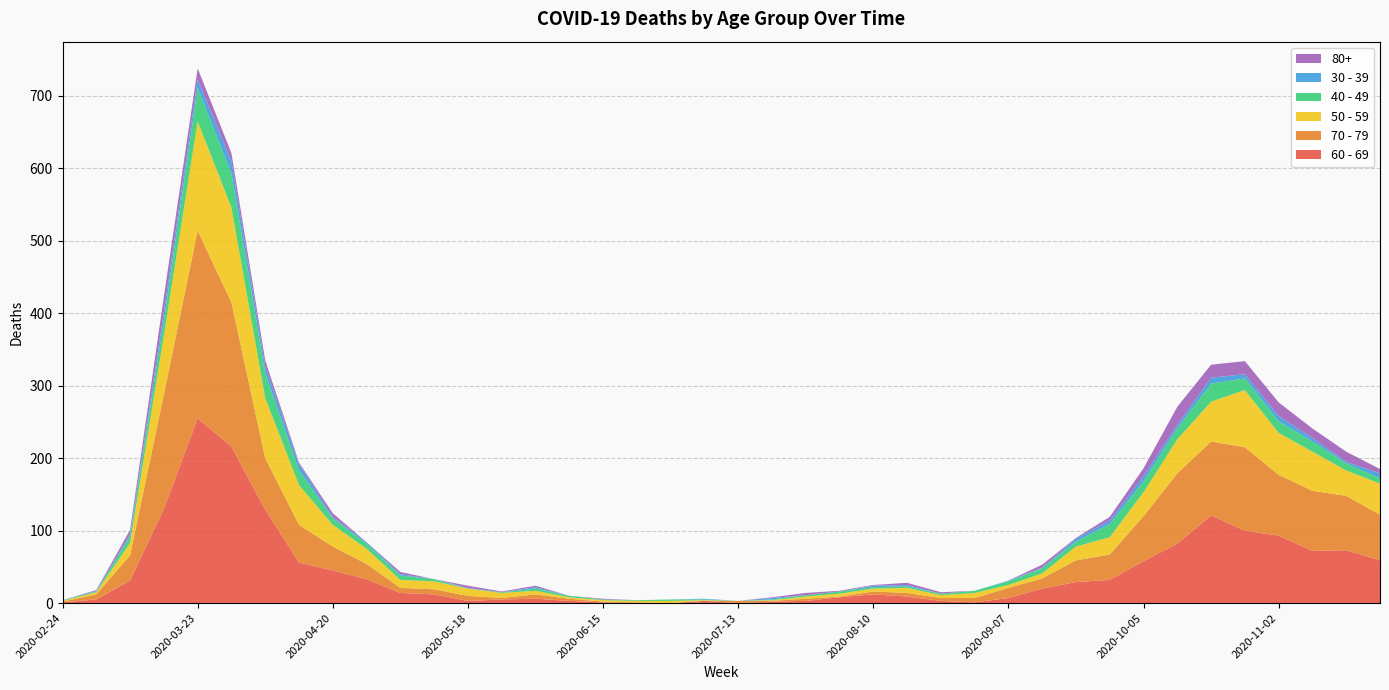

Reading left to right, list all the values displayed in this chart.

60 - 69: 2020-02-24=1	2020-03-02=5	2020-03-09=31	2020-03-16=130	2020-03-23=255	2020-03-30=216	2020-04-06=129	2020-04-13=56	2020-04-20=45	2020-04-27=33	2020-05-04=14	2020-05-11=12	2020-05-18=3	2020-05-25=5	2020-06-01=6	2020-06-08=3	2020-06-15=1	2020-06-22=0	2020-06-29=0	2020-07-06=3	2020-07-13=0	2020-07-20=2	2020-07-27=3	2020-08-03=8	2020-08-10=12	2020-08-17=9	2020-08-24=3	2020-08-31=1	2020-09-07=7	2020-09-14=20	2020-09-21=29	2020-09-28=32	2020-10-05=58	2020-10-12=82	2020-10-19=121	2020-10-26=100	2020-11-02=93	2020-11-09=72	2020-11-16=73	2020-11-23=59
70 - 79: 2020-02-24=1	2020-03-02=7	2020-03-09=35	2020-03-16=158	2020-03-23=259	2020-03-30=199	2020-04-06=71	2020-04-13=52	2020-04-20=33	2020-04-27=21	2020-05-04=7	2020-05-11=7	2020-05-18=7	2020-05-25=2	2020-06-01=6	2020-06-08=3	2020-06-15=1	2020-06-22=1	2020-06-29=0	2020-07-06=0	2020-07-13=3	2020-07-20=1	2020-07-27=3	2020-08-03=1	2020-08-10=4	2020-08-17=5	2020-08-24=4	2020-08-31=6	2020-09-07=14	2020-09-14=14	2020-09-21=30	2020-09-28=35	2020-10-05=62	2020-10-12=97	2020-10-19=102	2020-10-26=115	2020-11-02=84	2020-11-09=83	2020-11-16=75	2020-11-23=63
50 - 59: 2020-02-24=1	2020-03-02=3	2020-03-09=17	2020-03-16=81	2020-03-23=151	2020-03-30=131	2020-04-06=83	2020-04-13=55	2020-04-20=30	2020-04-27=21	2020-05-04=11	2020-05-11=11	2020-05-18=10	2020-05-25=7	2020-06-01=5	2020-06-08=2	2020-06-15=2	2020-06-22=2	2020-06-29=3	2020-07-06=1	2020-07-13=0	2020-07-20=1	2020-07-27=3	2020-08-03=4	2020-08-10=4	2020-08-17=7	2020-08-24=4	2020-08-31=7	2020-09-07=4	2020-09-14=7	2020-09-21=19	2020-09-28=24	2020-10-05=33	2020-10-12=47	2020-10-19=55	2020-10-26=79	2020-11-02=58	2020-11-09=54	2020-11-16=35	2020-11-23=43
40 - 49: 2020-02-24=1	2020-03-02=1	2020-03-09=9	2020-03-16=21	2020-03-23=46	2020-03-30=47	2020-04-06=34	2020-04-13=20	2020-04-20=9	2020-04-27=7	2020-05-04=6	2020-05-11=3	2020-05-18=0	2020-05-25=1	2020-06-01=3	2020-06-08=2	2020-06-15=1	2020-06-22=1	2020-06-29=2	2020-07-06=1	2020-07-13=0	2020-07-20=1	2020-07-27=2	2020-08-03=3	2020-08-10=2	2020-08-17=2	2020-08-24=2	2020-08-31=3	2020-09-07=5	2020-09-14=7	2020-09-21=7	2020-09-28=18	2020-10-05=15	2020-10-12=15	2020-10-19=25	2020-10-26=16	2020-11-02=16	2020-11-09=14	2020-11-16=10	2020-11-23=7
30 - 39: 2020-02-24=0	2020-03-02=1	2020-03-09=3	2020-03-16=12	2020-03-23=12	2020-03-30=17	2020-04-06=10	2020-04-13=9	2020-04-20=2	2020-04-27=2	2020-05-04=2	2020-05-11=0	2020-05-18=1	2020-05-25=0	2020-06-01=2	2020-06-08=0	2020-06-15=0	2020-06-22=0	2020-06-29=0	2020-07-06=1	2020-07-13=0	2020-07-20=2	2020-07-27=0	2020-08-03=0	2020-08-10=2	2020-08-17=2	2020-08-24=0	2020-08-31=0	2020-09-07=1	2020-09-14=1	2020-09-21=4	2020-09-28=5	2020-10-05=7	2020-10-12=5	2020-10-19=8	2020-10-26=6	2020-11-02=7	2020-11-09=5	2020-11-16=2	2020-11-23=7
80+: 2020-02-24=0	2020-03-02=1	2020-03-09=6	2020-03-16=21	2020-03-23=15	2020-03-30=11	2020-04-06=8	2020-04-13=2	2020-04-20=5	2020-04-27=0	2020-05-04=3	2020-05-11=0	2020-05-18=3	2020-05-25=1	2020-06-01=2	2020-06-08=0	2020-06-15=1	2020-06-22=0	2020-06-29=0	2020-07-06=0	2020-07-13=0	2020-07-20=1	2020-07-27=3	2020-08-03=1	2020-08-10=1	2020-08-17=3	2020-08-24=2	2020-08-31=0	2020-09-07=0	2020-09-14=4	2020-09-21=1	2020-09-28=5	2020-10-05=11	2020-10-12=25	2020-10-19=18	2020-10-26=18	2020-11-02=19	2020-11-09=13	2020-11-16=14	2020-11-23=6